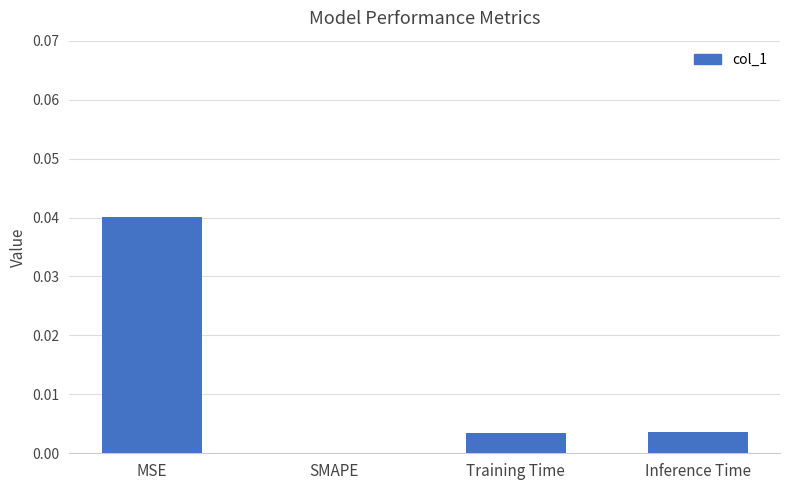

At which category does the chart reach its peak across all series?

MSE